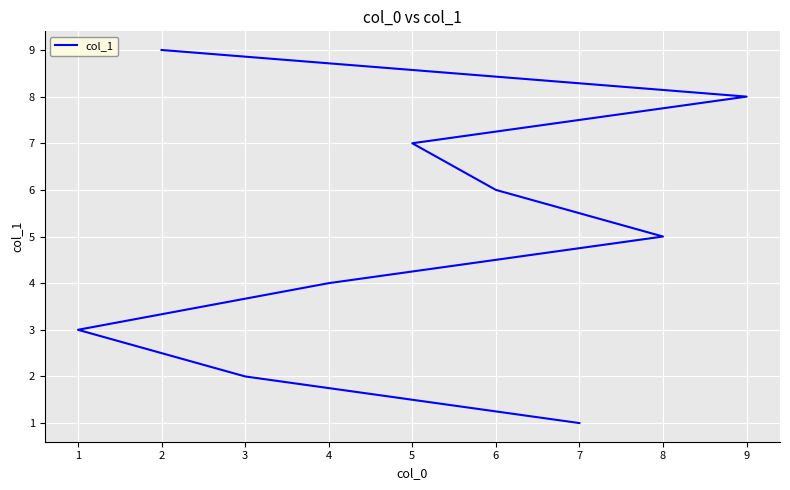

Reading left to right, what are all the values shown in this chart?

1	2	3	4	5	6	7	8	9